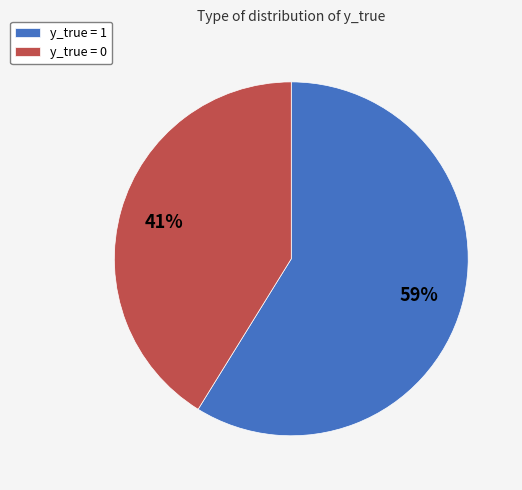

Does y_true = 0 represent more than half of the total?

No